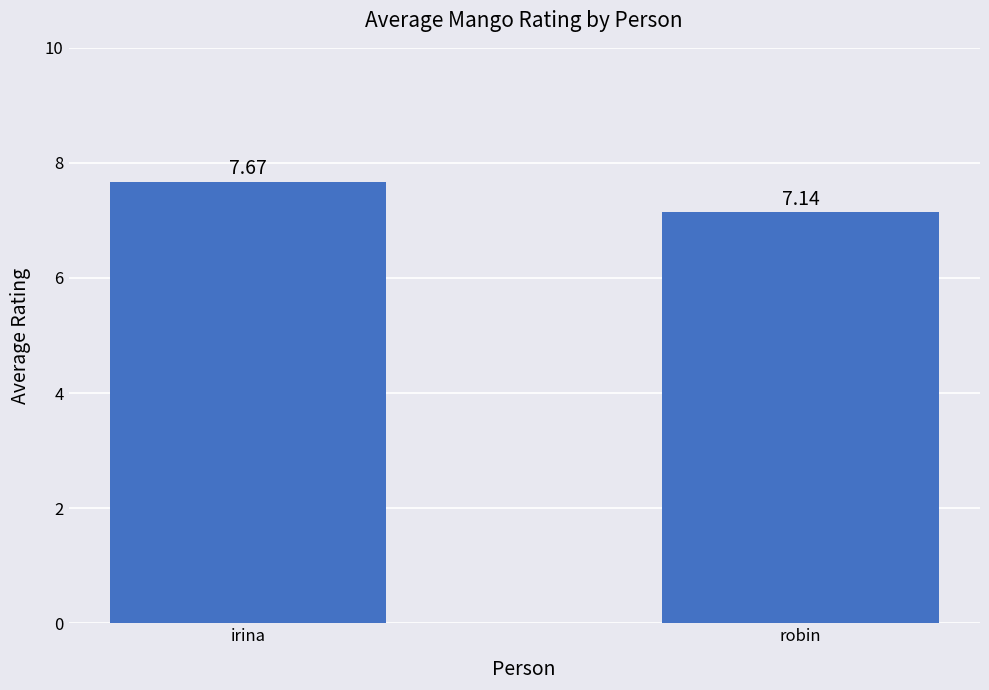

List the labels in order of value, smallest first.

robin, irina